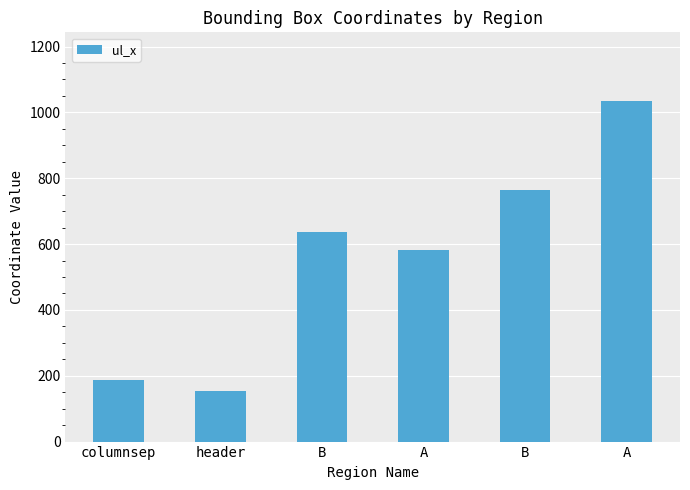

Reading left to right, what are all the values shown in this chart?

columnsep=188	header=153	B=638	A=583	B=763	A=1036